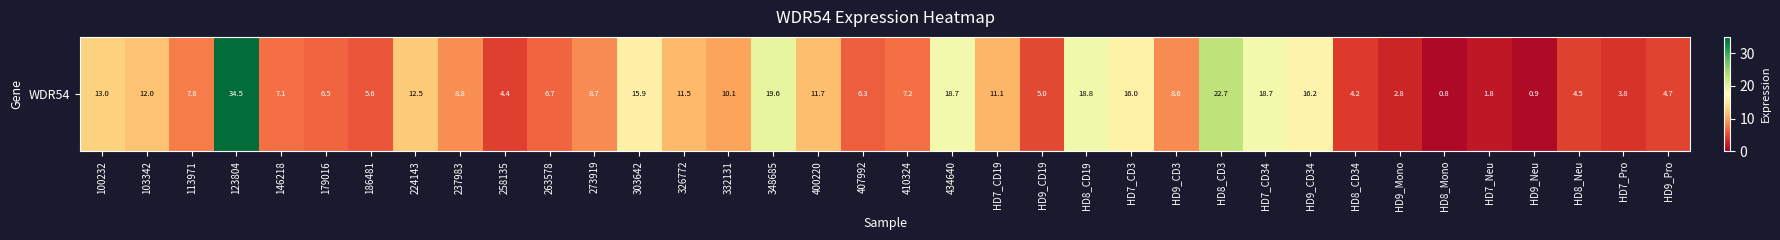

At which label is the value closest to 17?

HD9_CD34